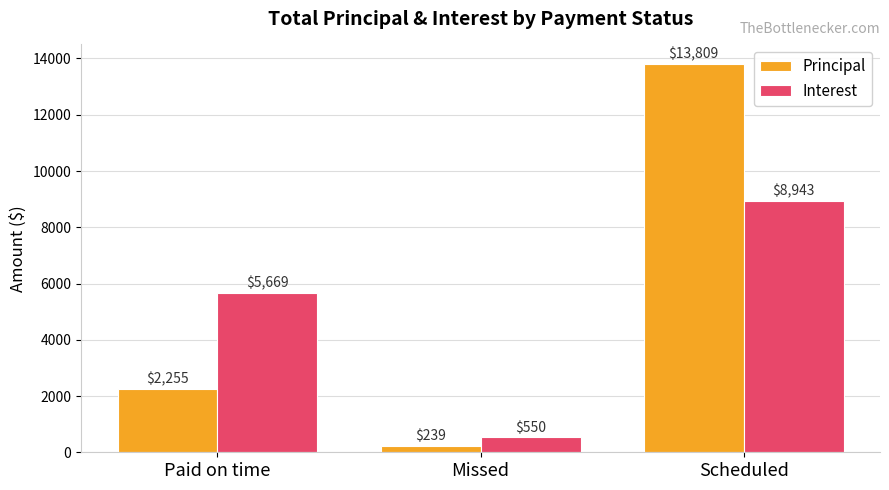

What is the minimum value shown in the chart?

239.4